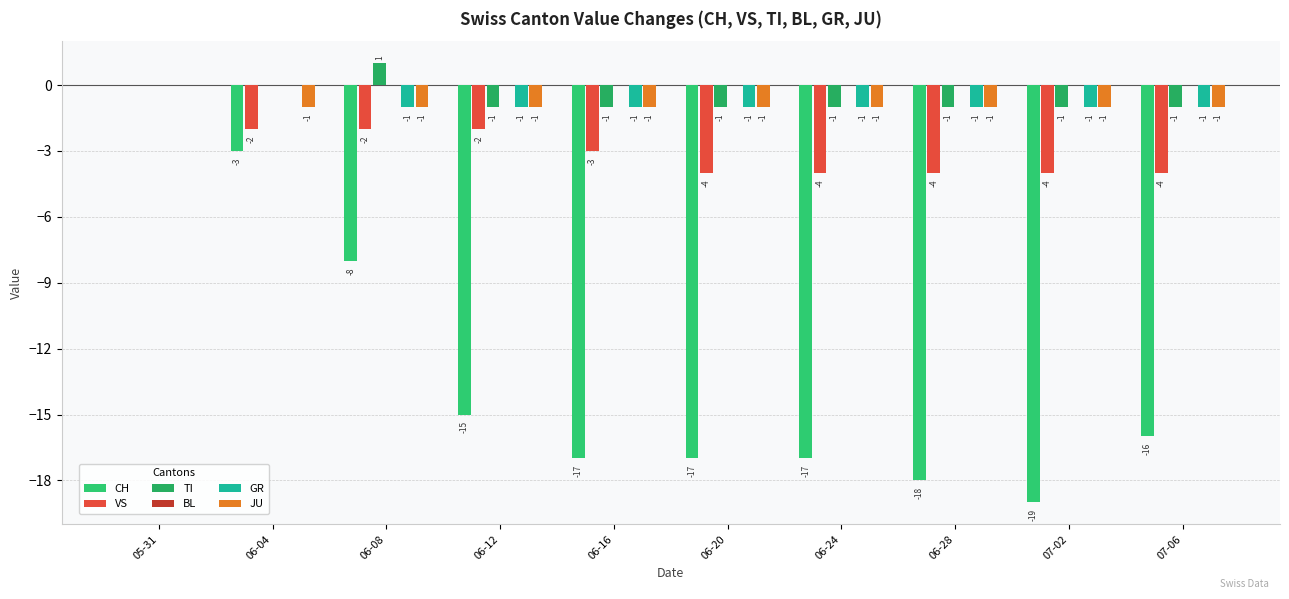

The VS series shows -3 at 06-08. True or false?

False